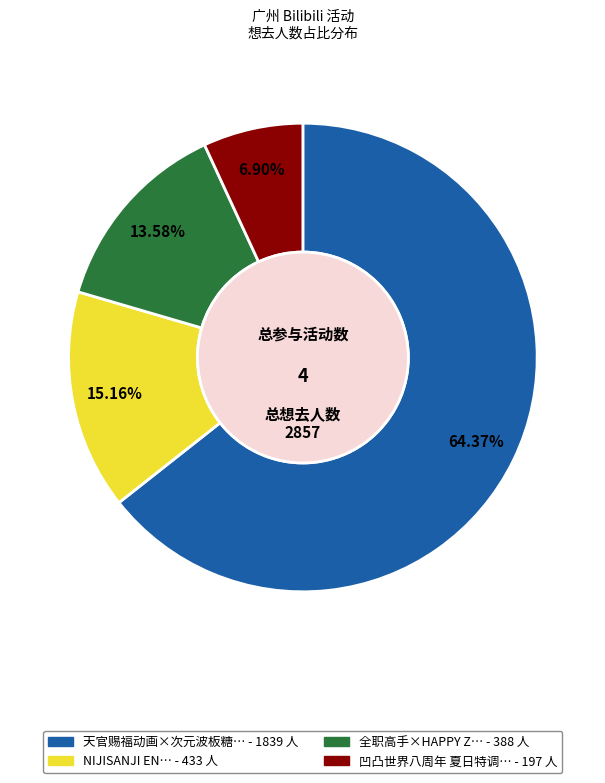

Count the number of slices in the pie.

4